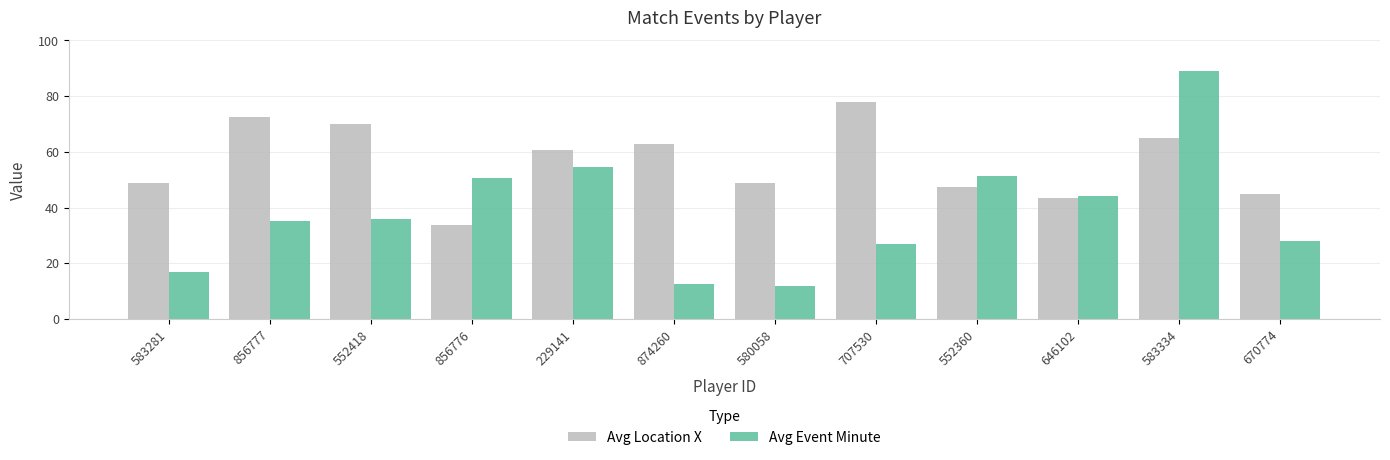

What value does the Avg Location X series have at 552360?

47.5